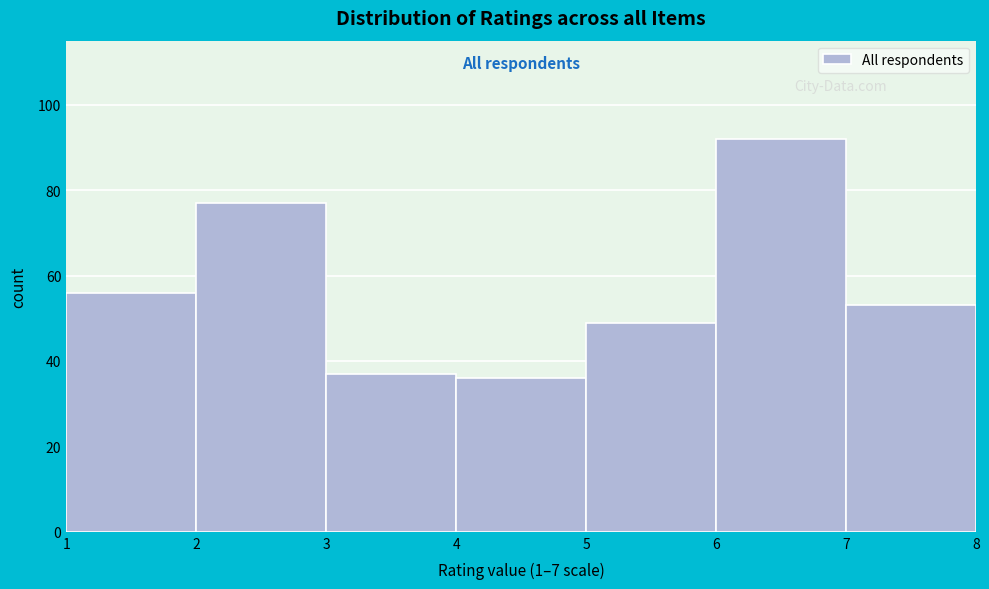

How tall is the bar that spans 1 to 2 on the x-axis? The values are not printed on the chart, so give them approximately, as read against the axis.

56